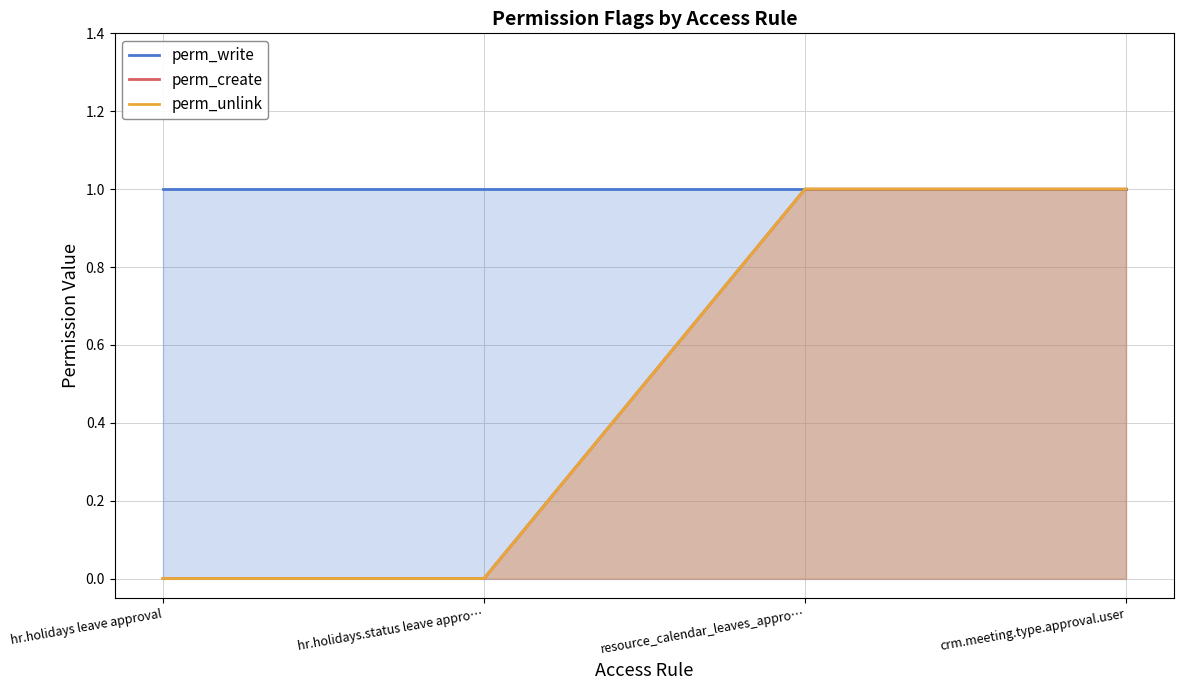

Where is perm_write nearest to the value 1?

hr.holidays leave approval